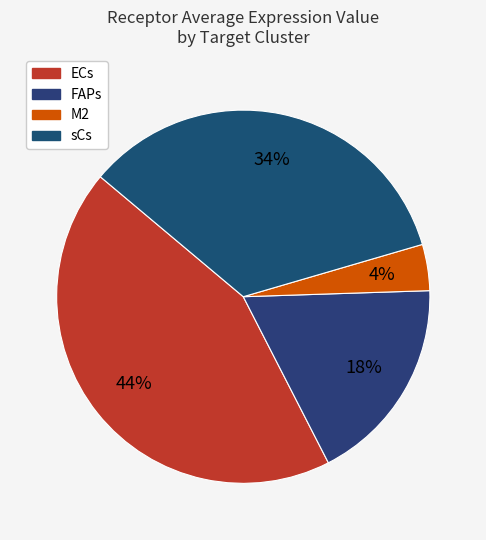

True or false: FAPs accounts for 6% of the total.

False